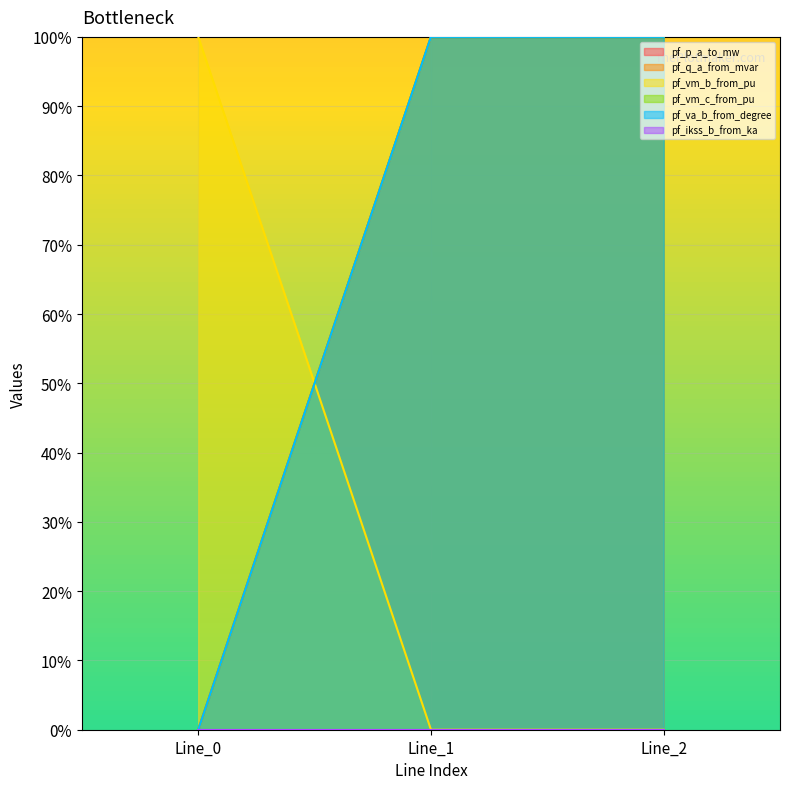

True or false: pf_vm_c_from_pu has a value of 100 at Line_2.

True